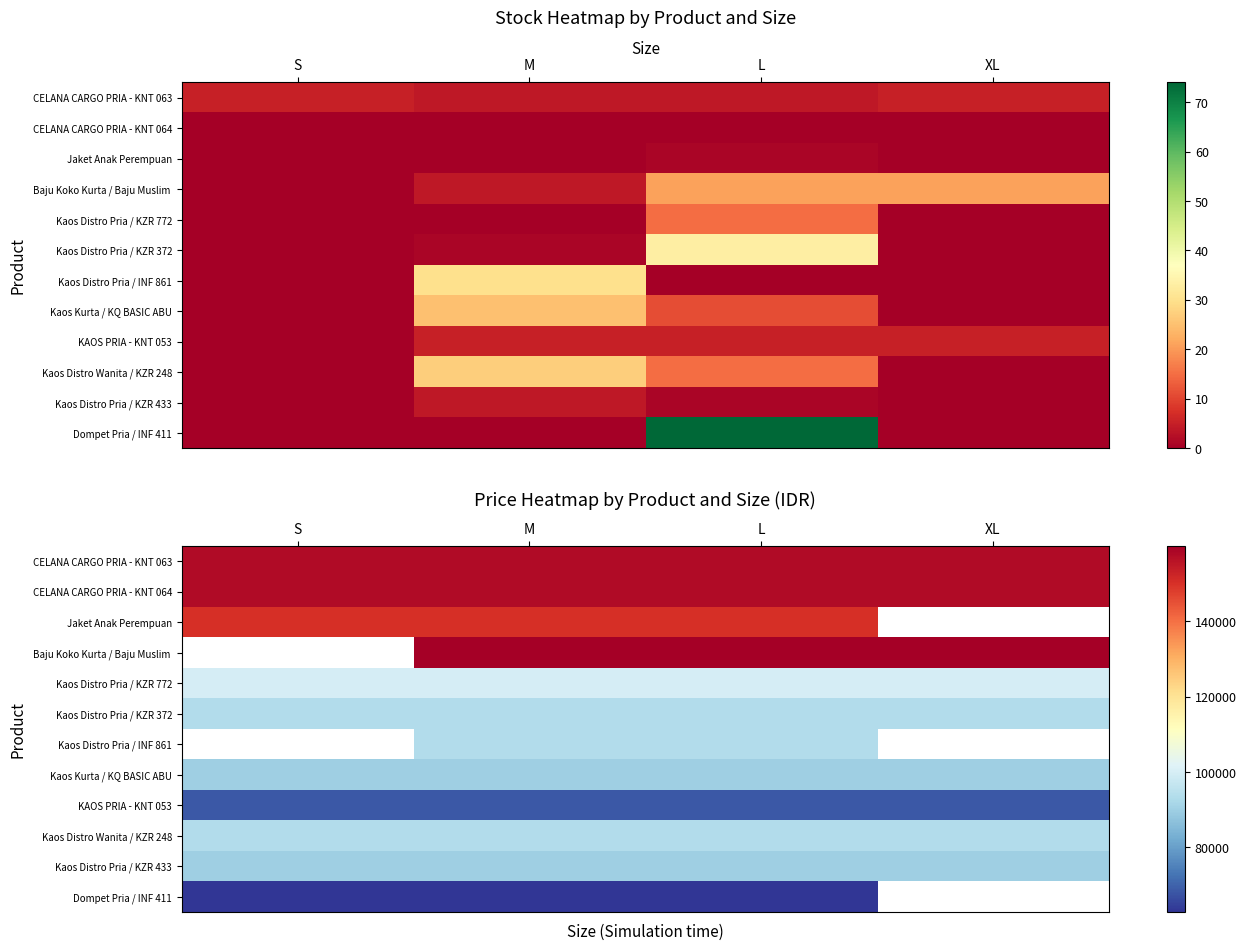

At which category is the sum across all series the highest?

M